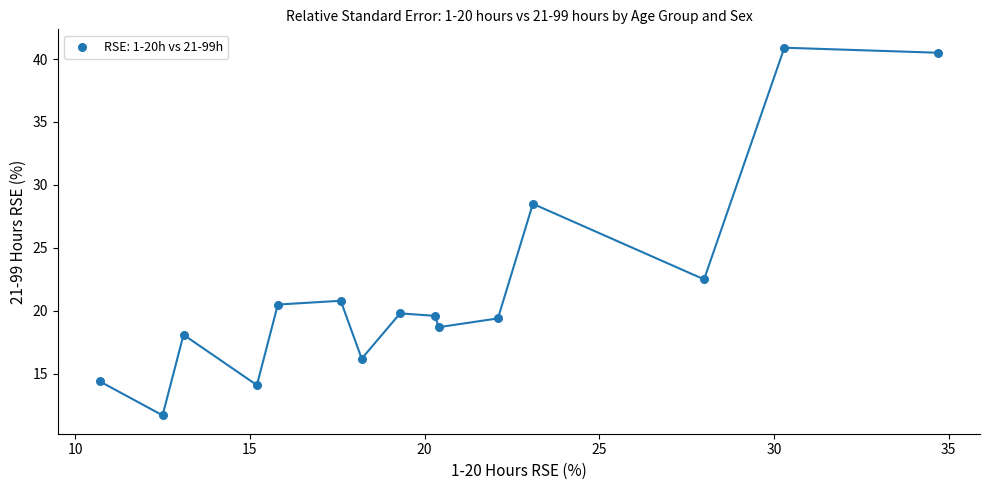

What is the range of Y values (max minus min)?

29.2